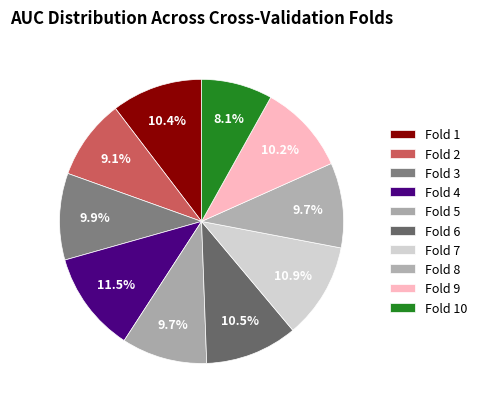

To the nearest percent, what is the combined percentage of Fold 8 and Fold 10?

18%